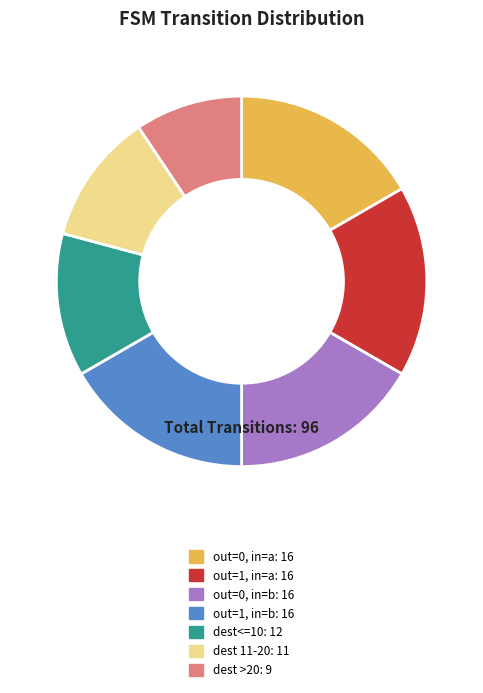

Count the number of slices in the pie.

7